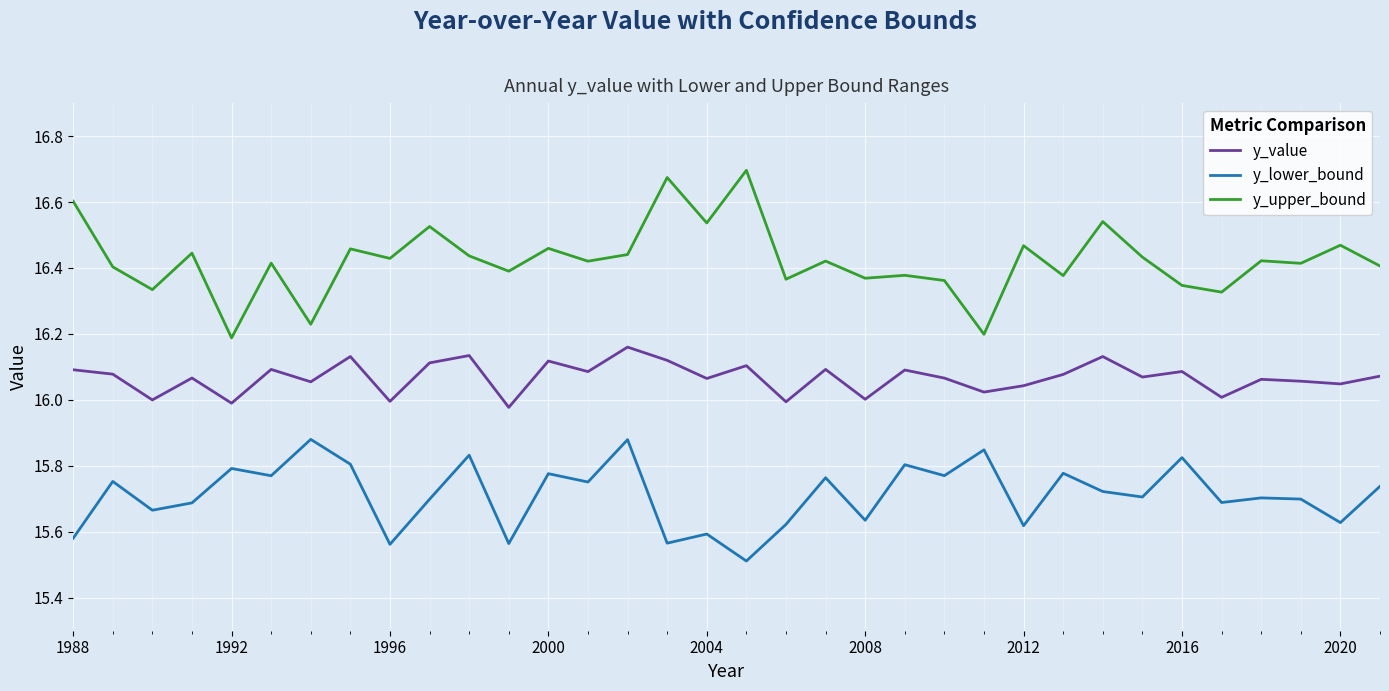

What is the smallest value displayed?

15.5